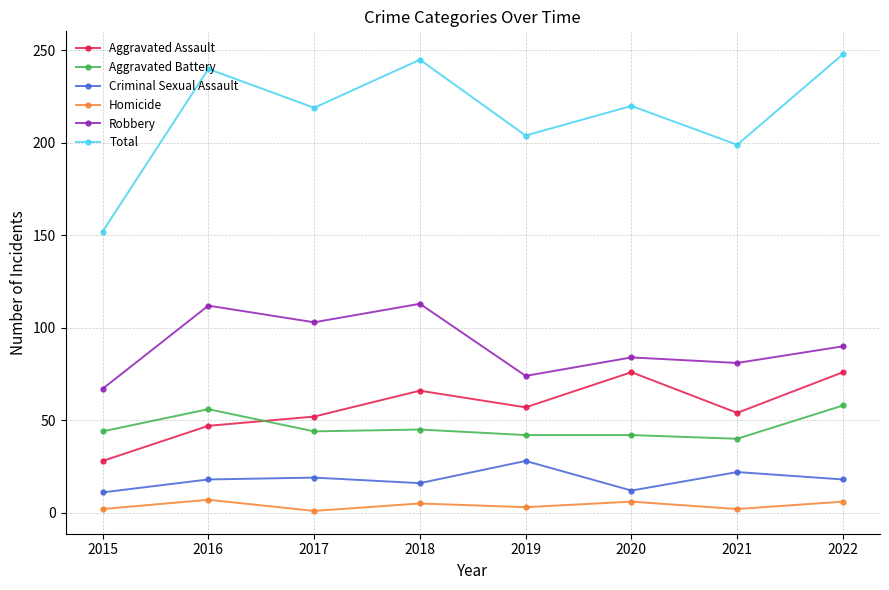

What value does the Homicide series have at 2021?

2